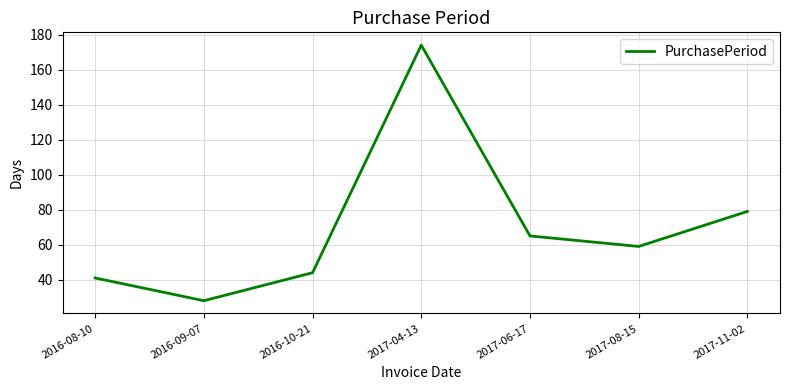

What is the difference between the maximum and minimum values?

146